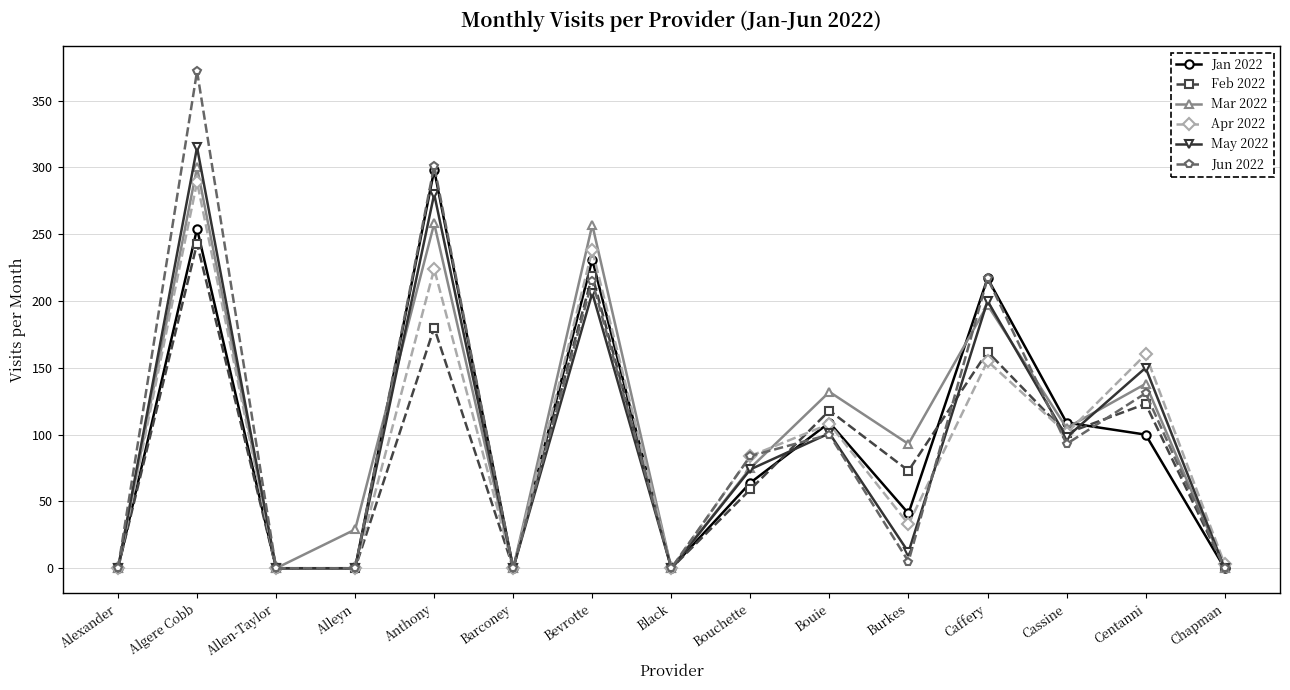

Which category has the highest value across all series?

Algere Cobb